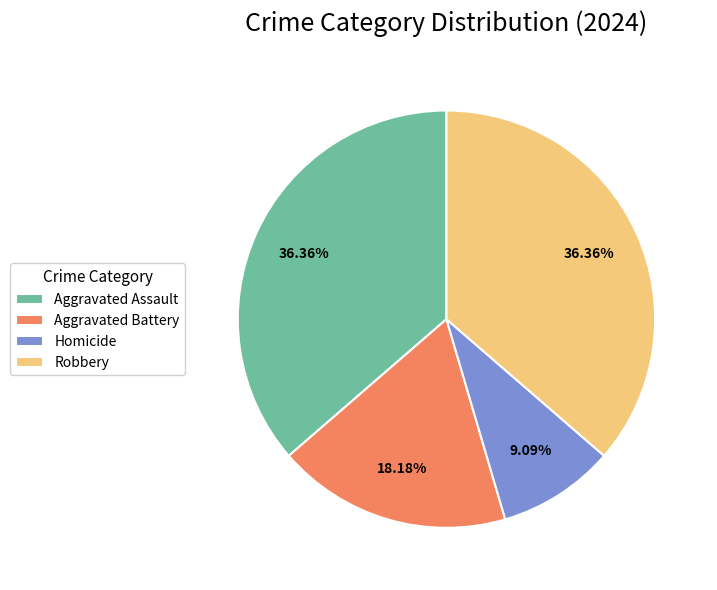

Is Aggravated Assault the majority of the pie?

No